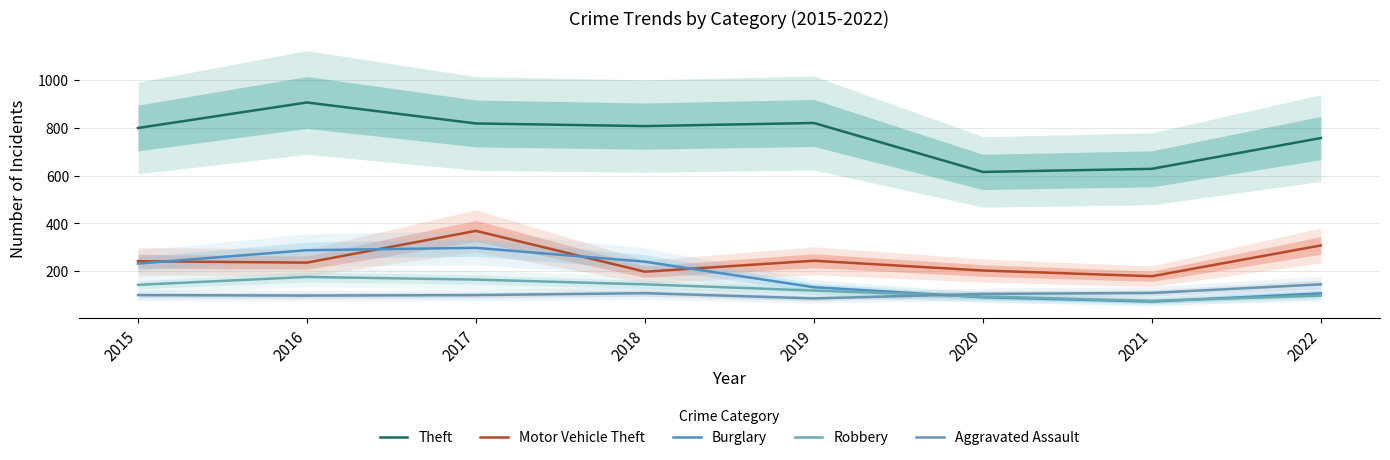

Read the Burglary value at 2022, to the nearest 10.

110